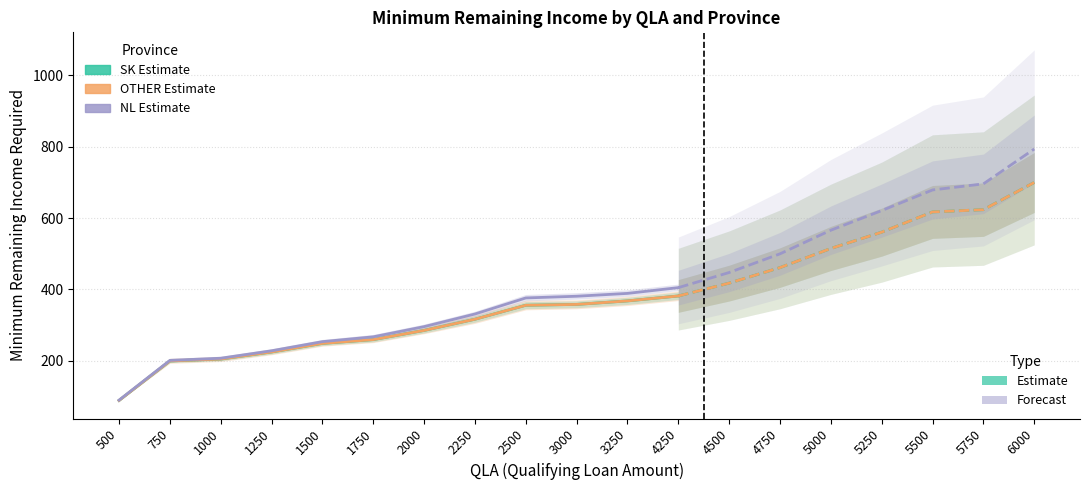

The OTHER (col_37) series shows 259.5 at 1750. True or false?

True